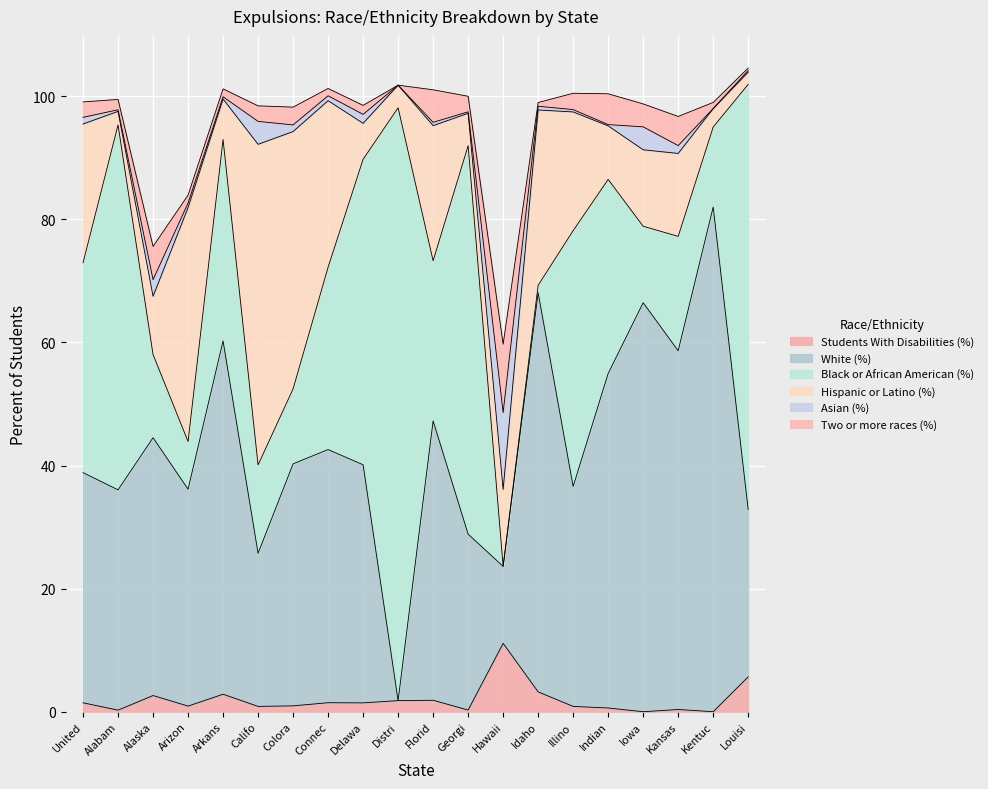

Is it true that Two or more races (%) equals 2.1 at Delaware?

False